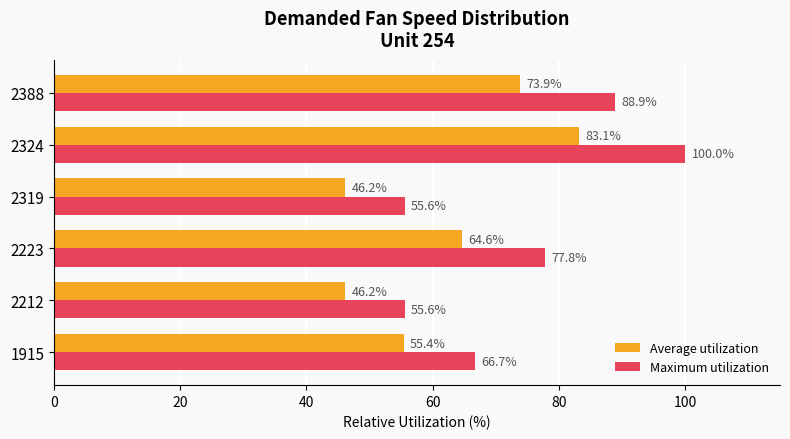

What is the sum of all Average utilization values?

369.4